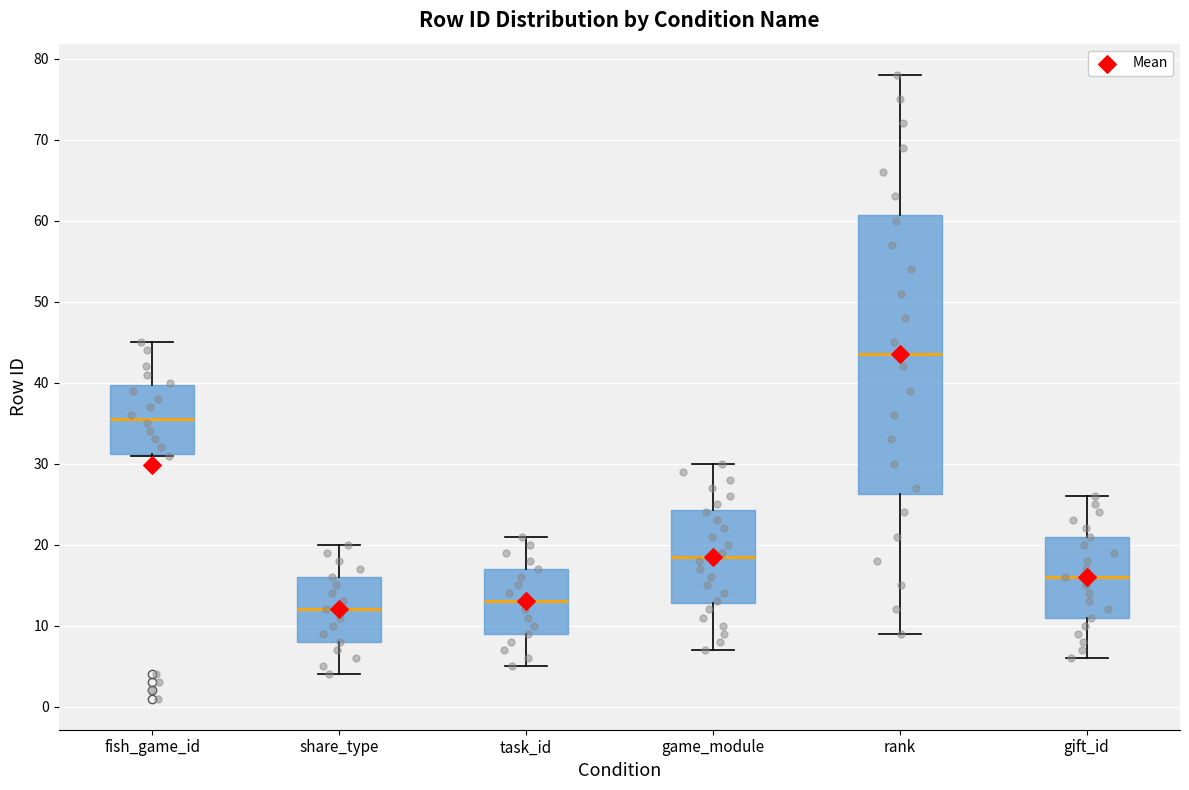

Reading left to right, read every box against the y-axis: the position of its median line, the range the box covers, and the ends of its whiskers. The values are not printed on the chart, so give them approximately, as read against the axis.

fish_game_id: median 36, box 31 to 40, whiskers 31 to 45
share_type: median 12, box 8 to 16, whiskers 4 to 20
task_id: median 13, box 9 to 17, whiskers 5 to 21
game_module: median 19, box 13 to 24, whiskers 7 to 30
rank: median 44, box 26 to 61, whiskers 9 to 78
gift_id: median 16, box 11 to 21, whiskers 6 to 26